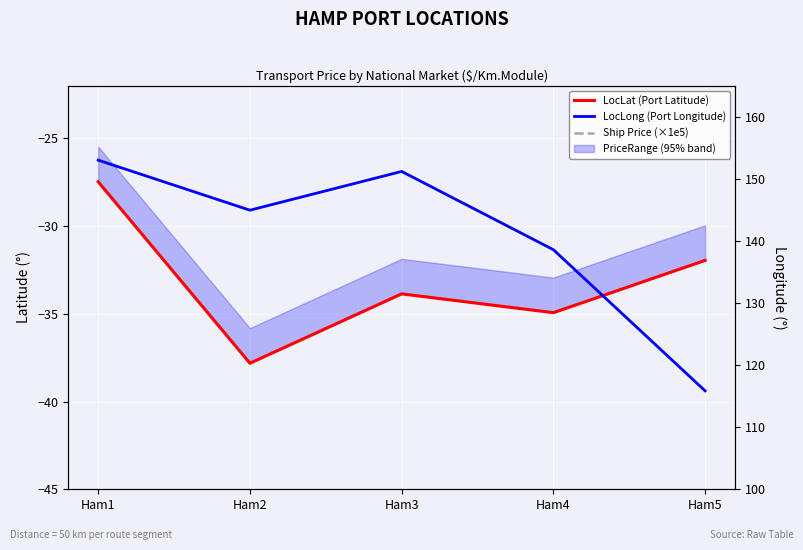

What is the sum of the LocLong (Port Longitude) values at Ham4 and Ham3?

289.8